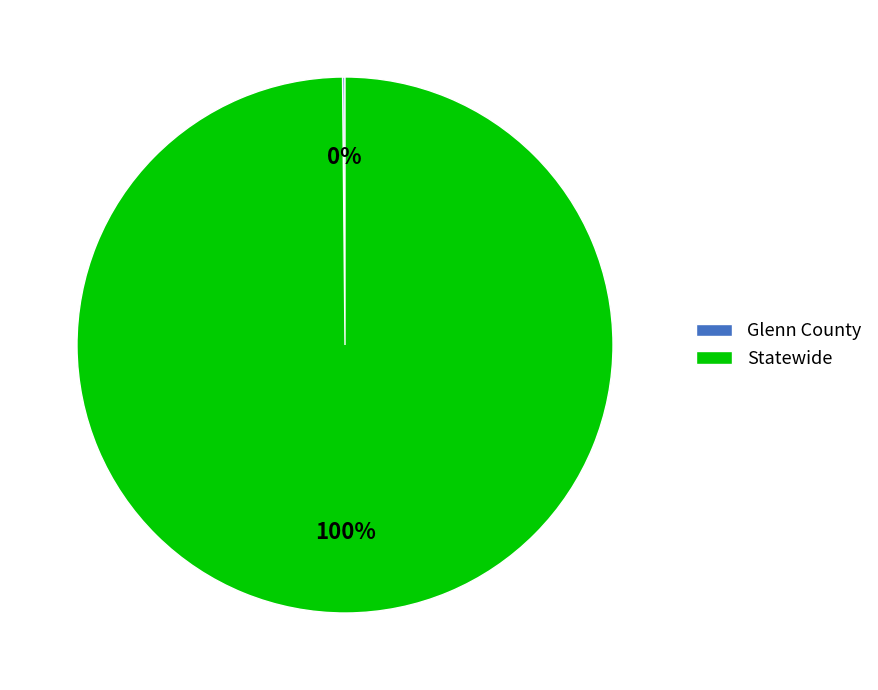

Does Statewide represent more than half of the total?

Yes